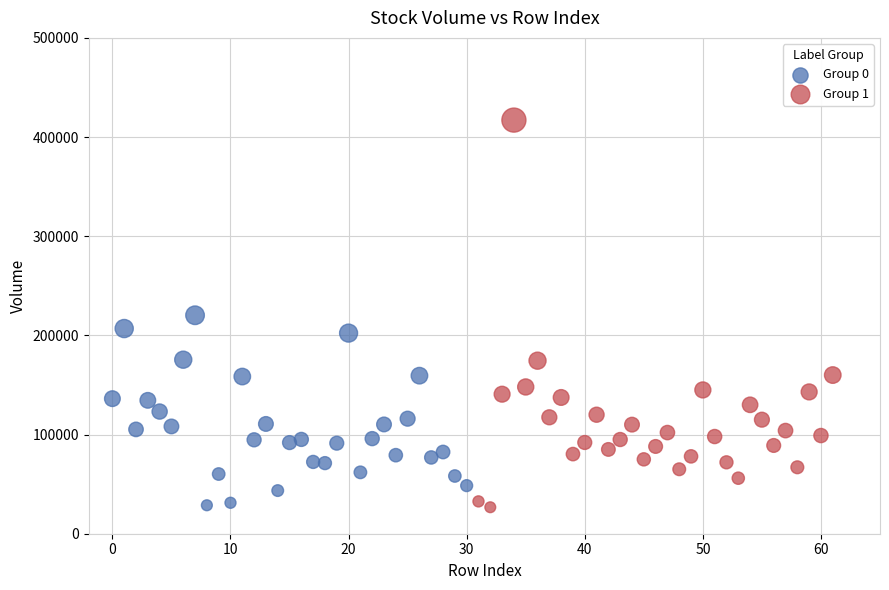

Which series reaches the maximum Y coordinate?

Group 1